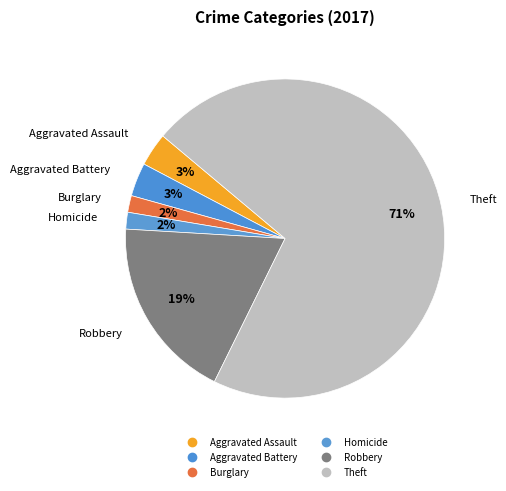

Does any single category account for the majority?

Yes